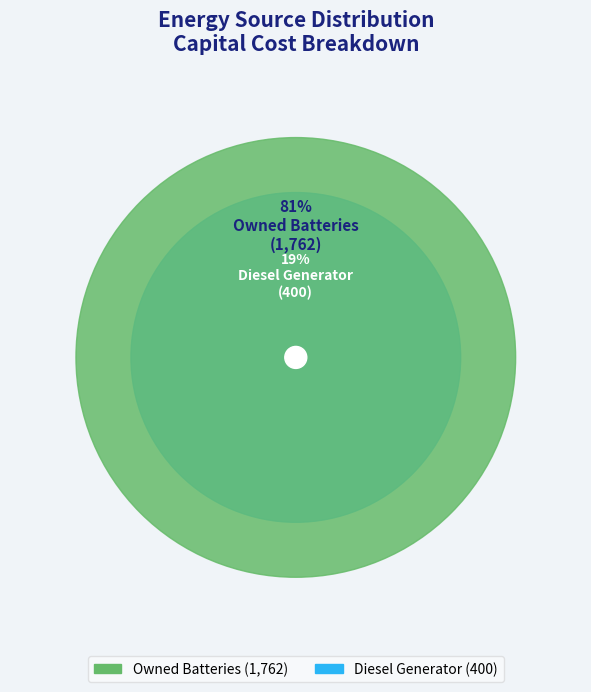

Is the sum of Diesel Generator and Owned Batteries greater than half?

Yes